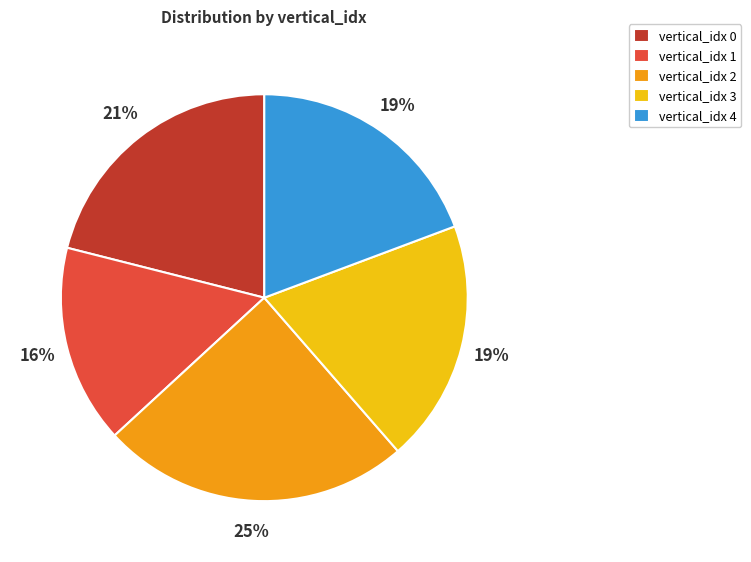

The vertical_idx 0 slice represents 21% of the pie. True or false?

True